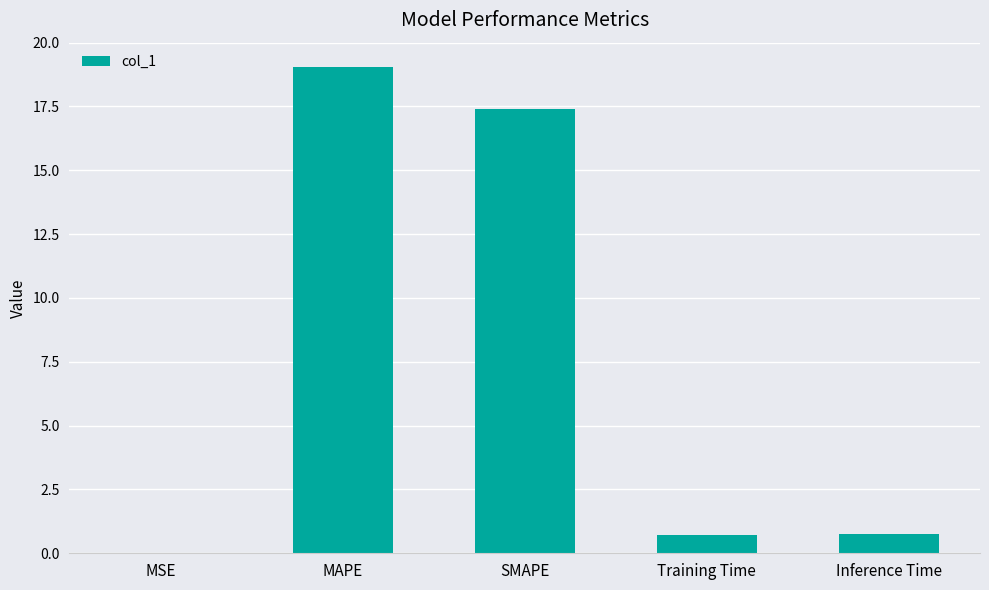

True or false: the data shows 4.8 at MAPE.

False